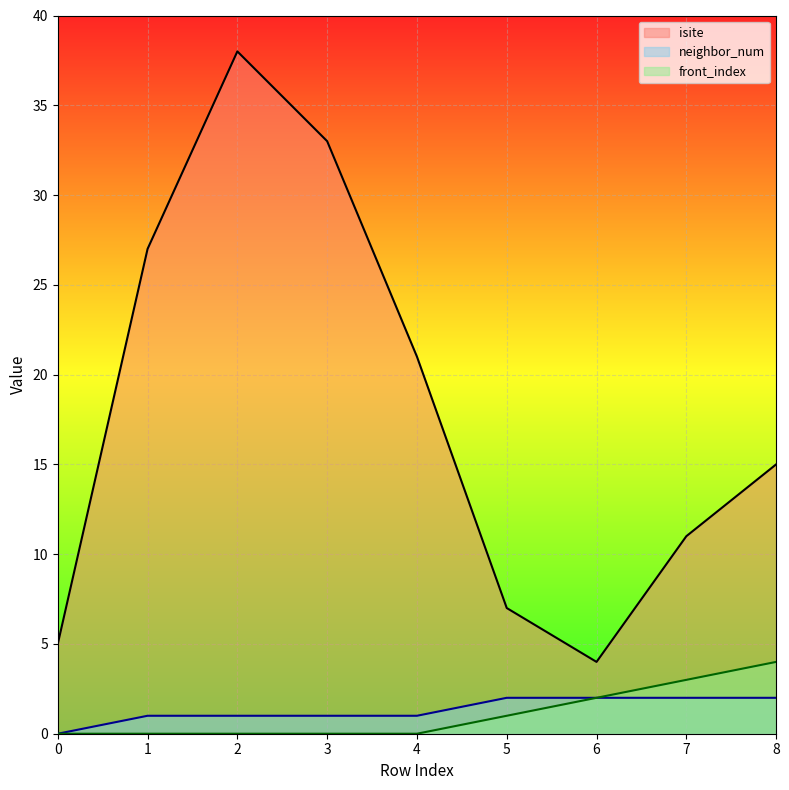

At 1, list the series in order from smallest to largest.

front_index, neighbor_num, isite